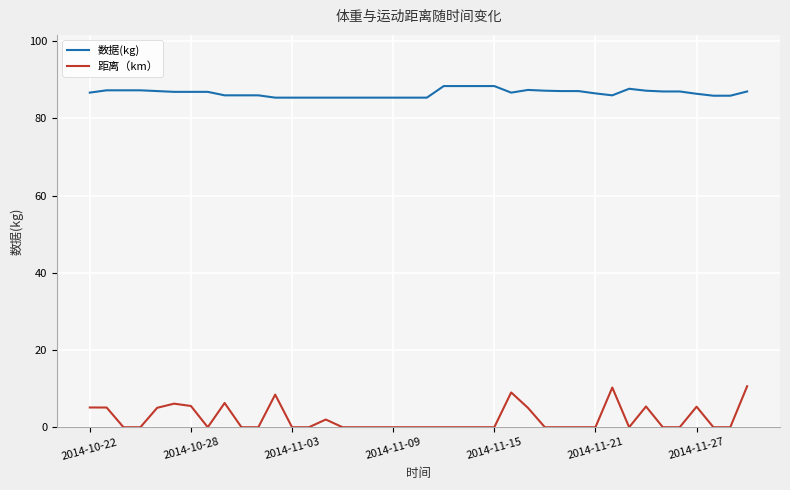

What is the difference between the maximum and minimum values in the 数据(kg) series?

3.0